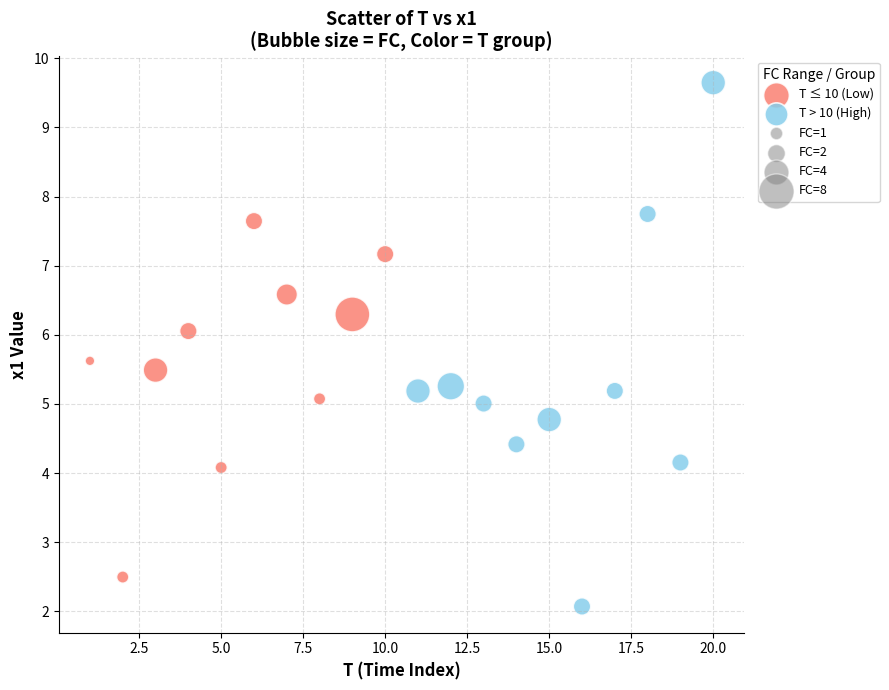

Which series contains the lowest Y value?

T > 10 (High)